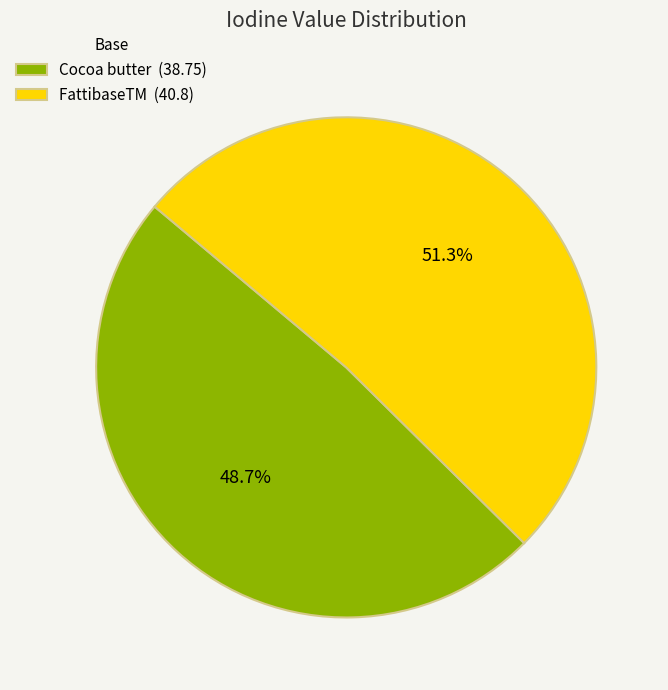

The Cocoa butter slice represents 57% of the pie. True or false?

False